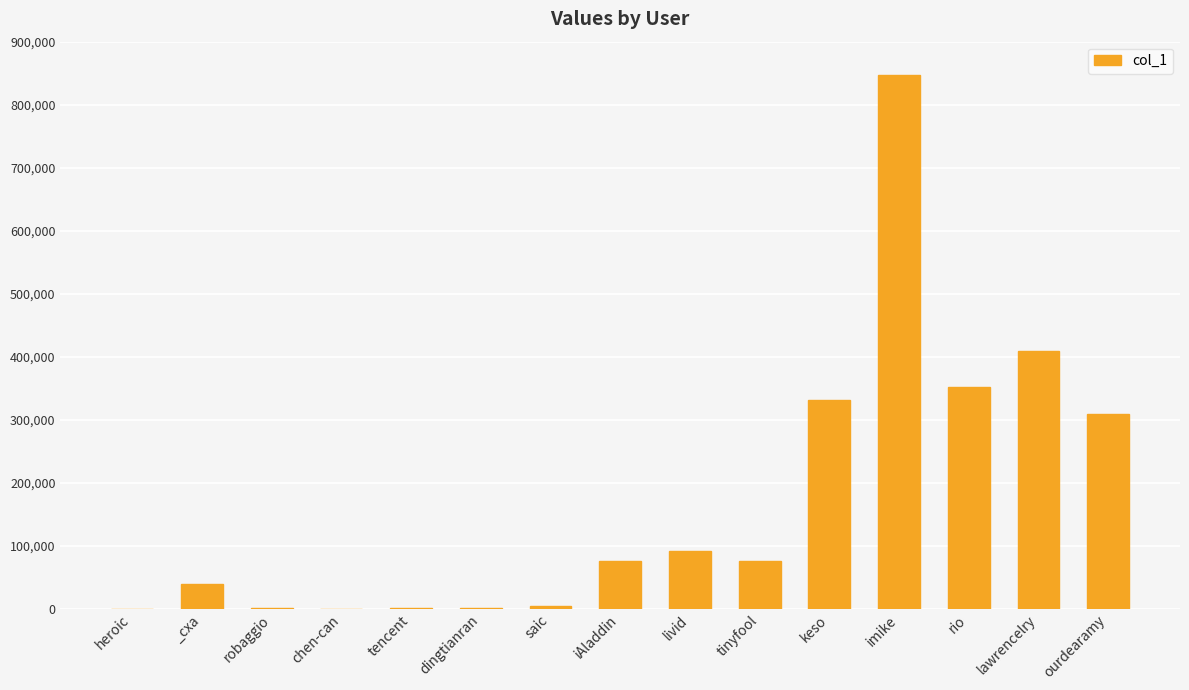

What is the maximum value shown in the chart?

846307